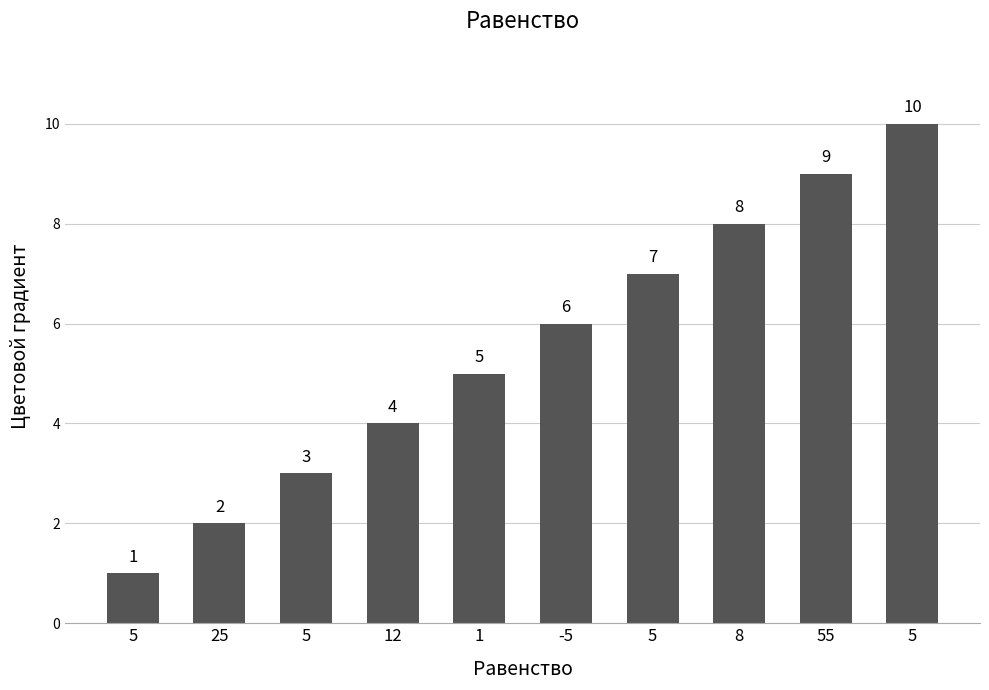

How many bars are there in total?

10